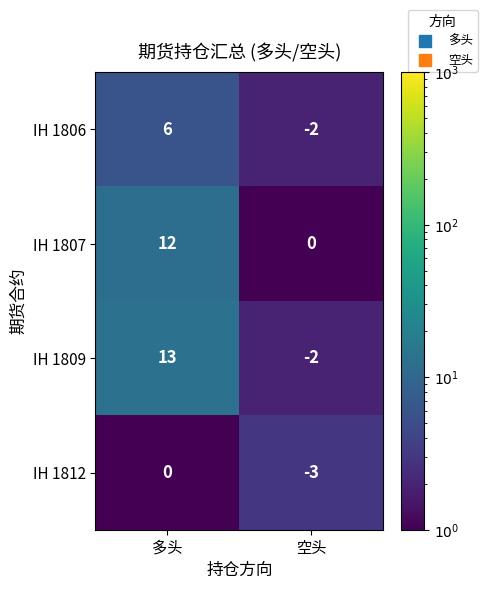

Reading left to right, list all the values displayed in this chart.

IH 1806: 6	-2
IH 1807: 12	0
IH 1809: 13	-2
IH 1812: 0	-3